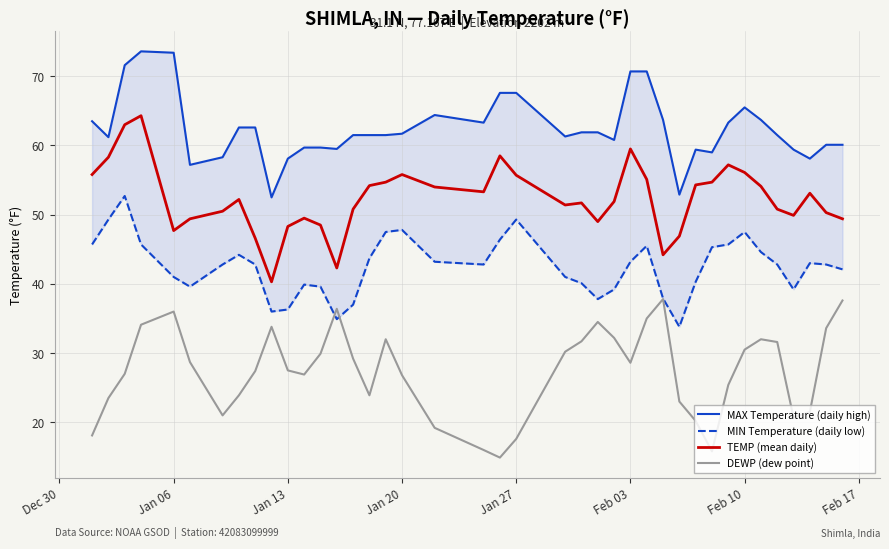

What value does the TEMP (mean daily) series have at Jan 06?

47.7